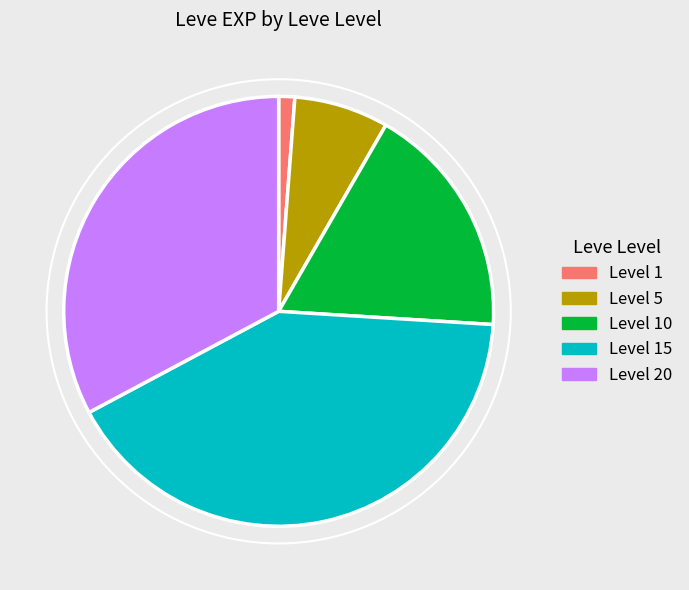

Is there a majority slice in this chart?

No